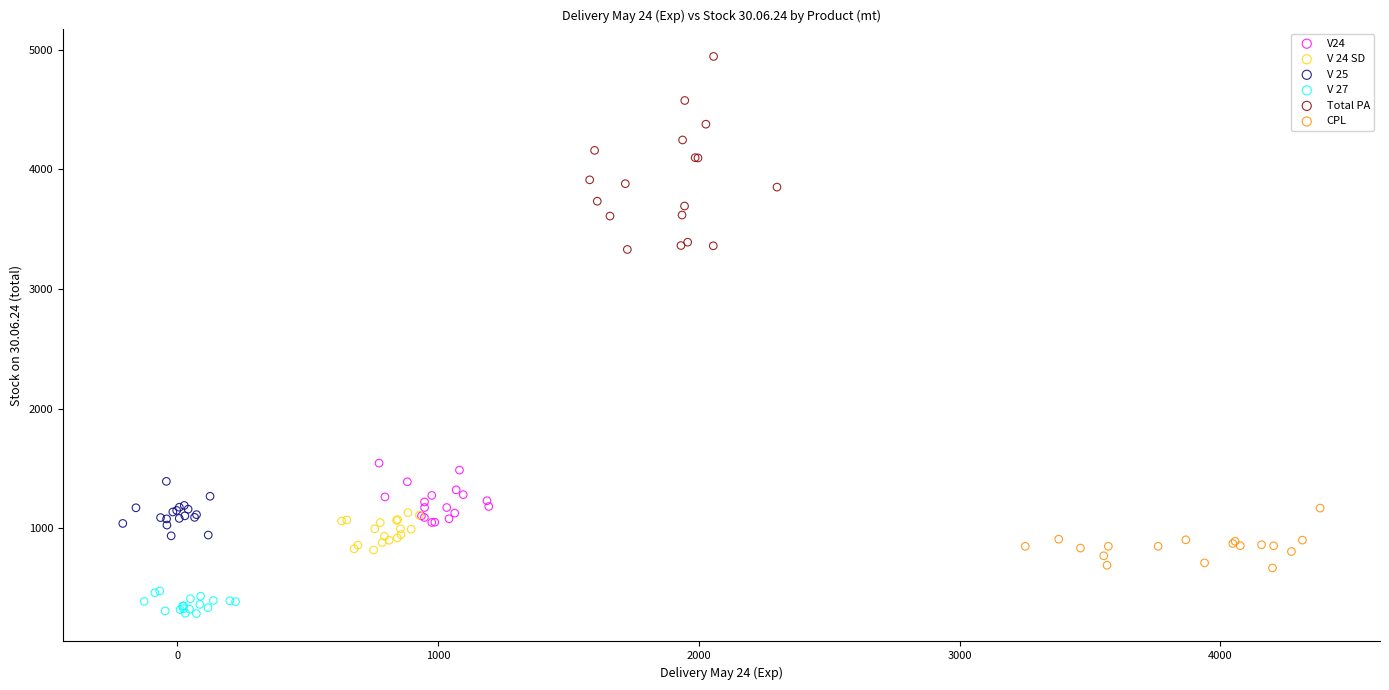

Which series has the widest spread of Y values?

Total PA